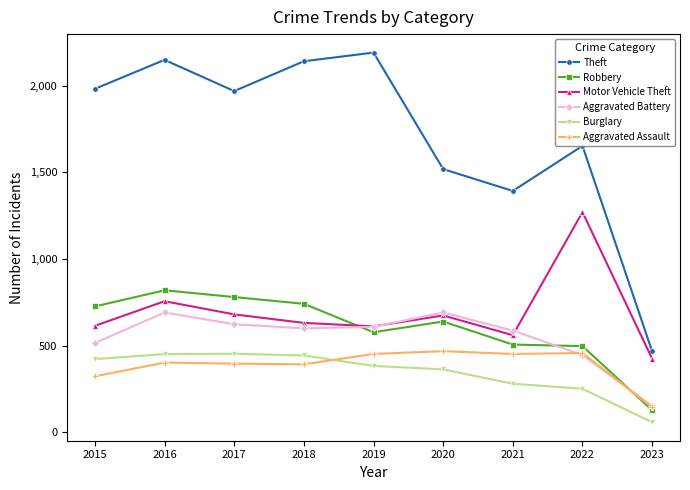

What are all the series names shown in the legend?

Theft, Robbery, Motor Vehicle Theft, Aggravated Battery, Burglary, Aggravated Assault